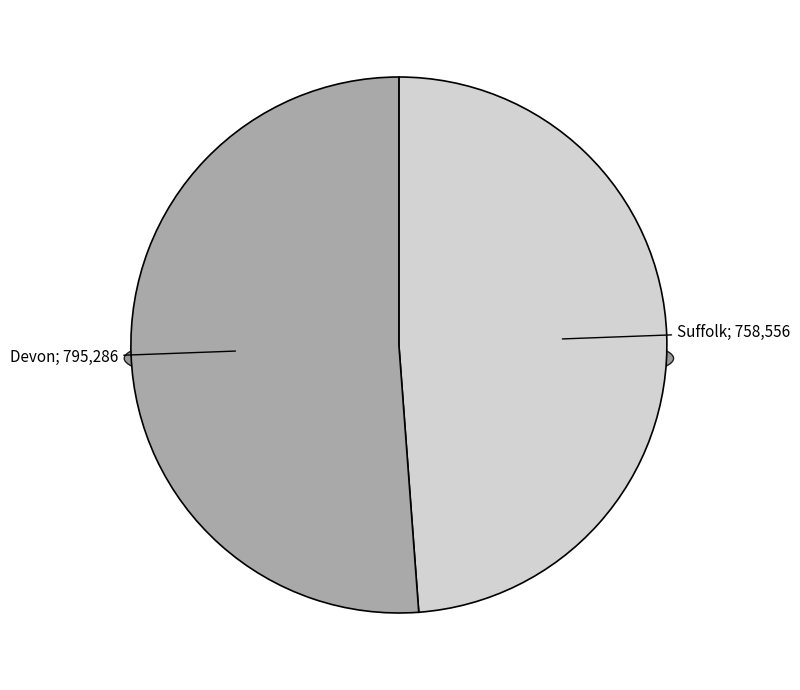

To the nearest percent, what percentage of the pie is Devon?

51%